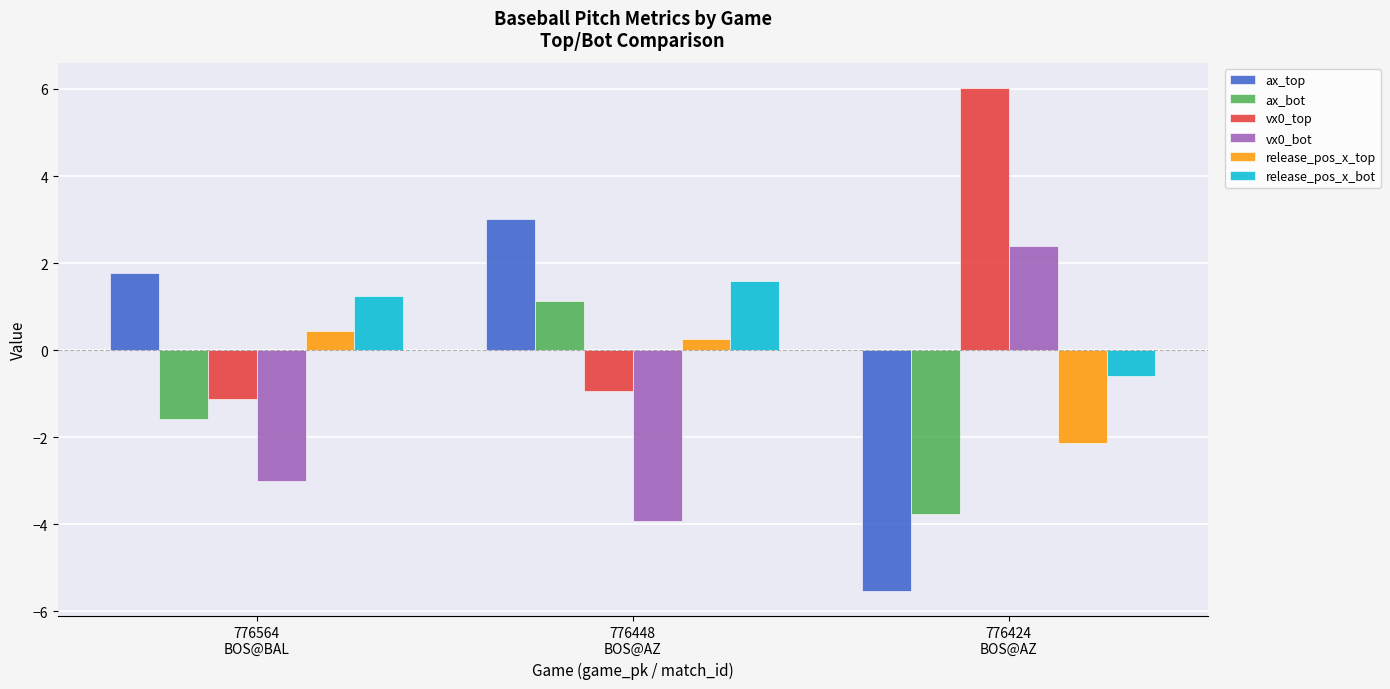

What is the label of the 2nd bar from the right?

776448
BOS@AZ